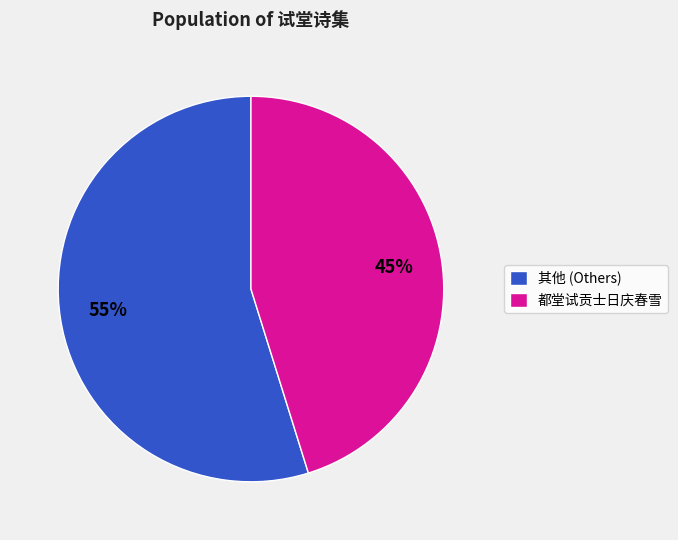

Approximately how many times larger is the value at 其他 (Others) compared to 都堂试贡士日庆春雪?

1.2